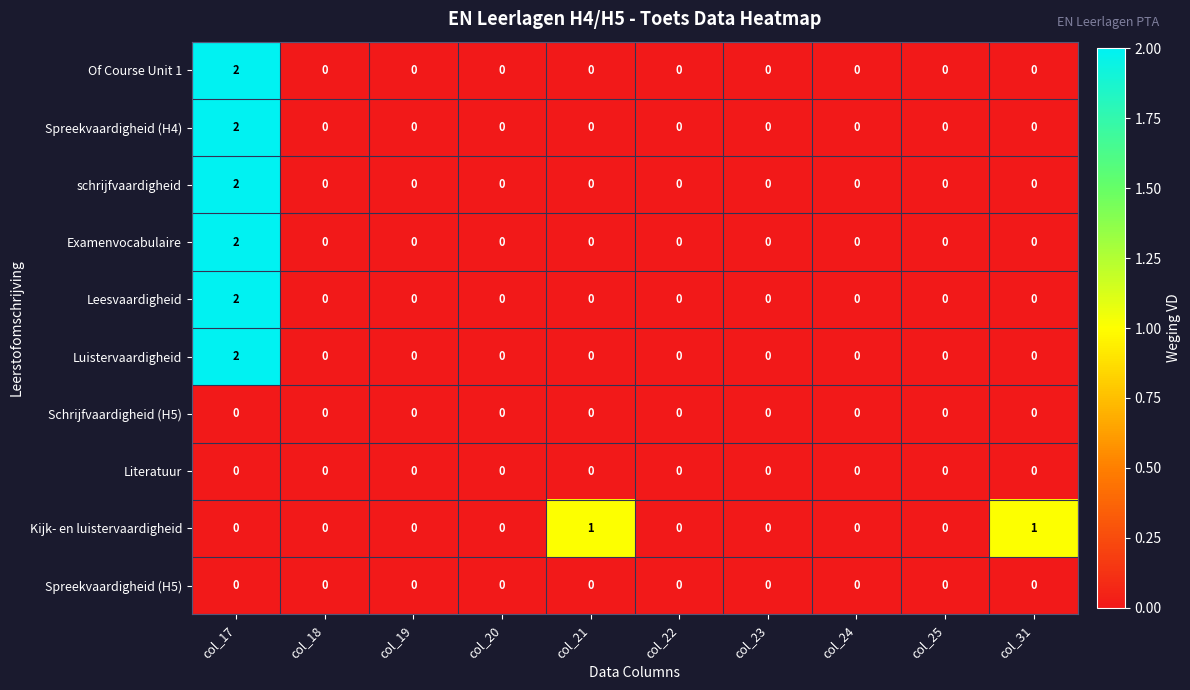

Between col_19 and col_31, which series saw the biggest shift?

Kijk- en luistervaardigheid